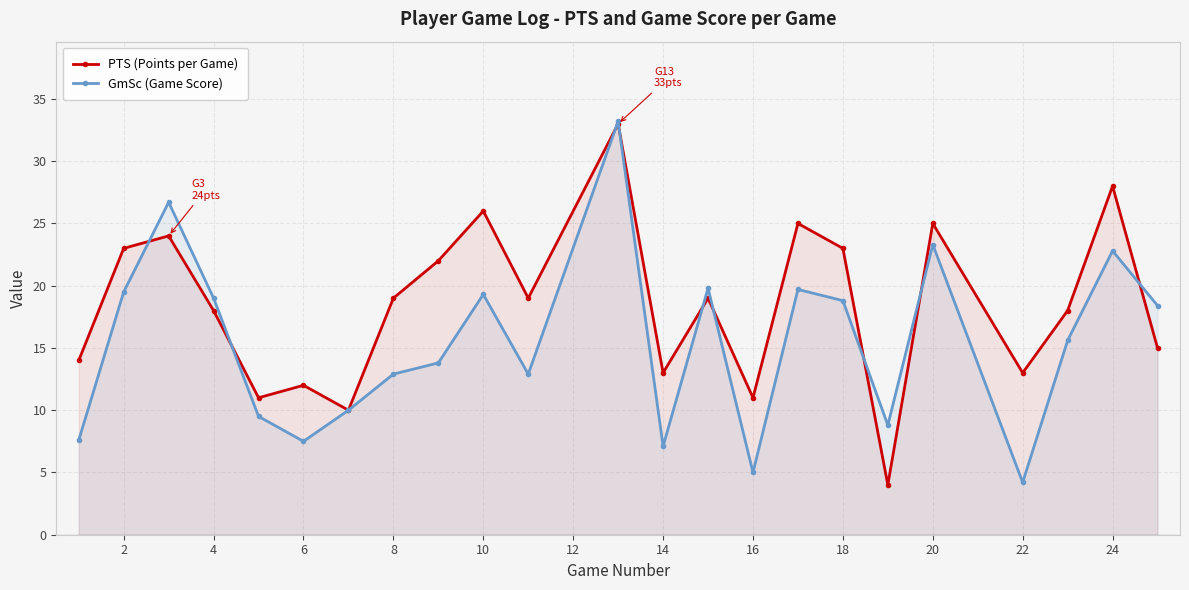

Rank the series by their average value, from lowest to highest.

GmSc (Game Score), PTS (Points per Game)